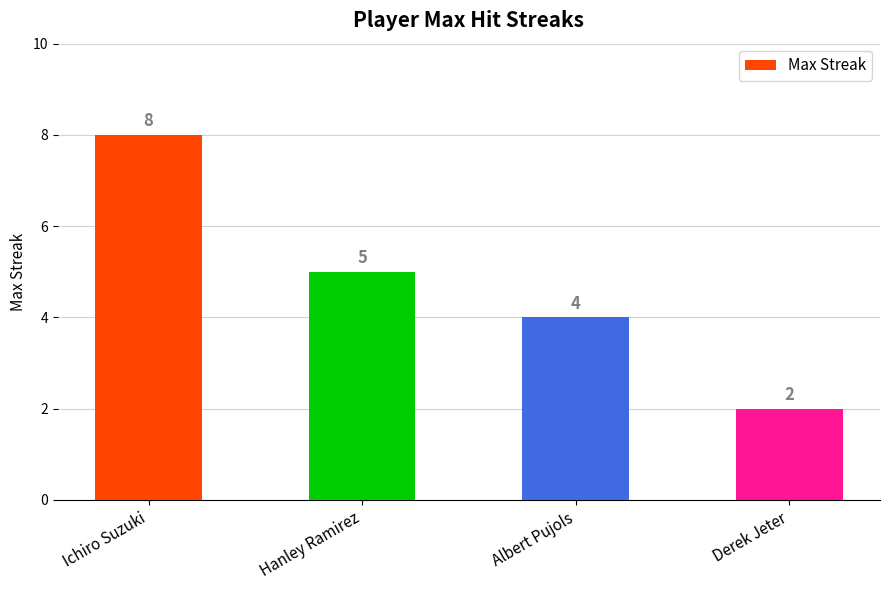

Which category has the highest value across all series?

Ichiro Suzuki